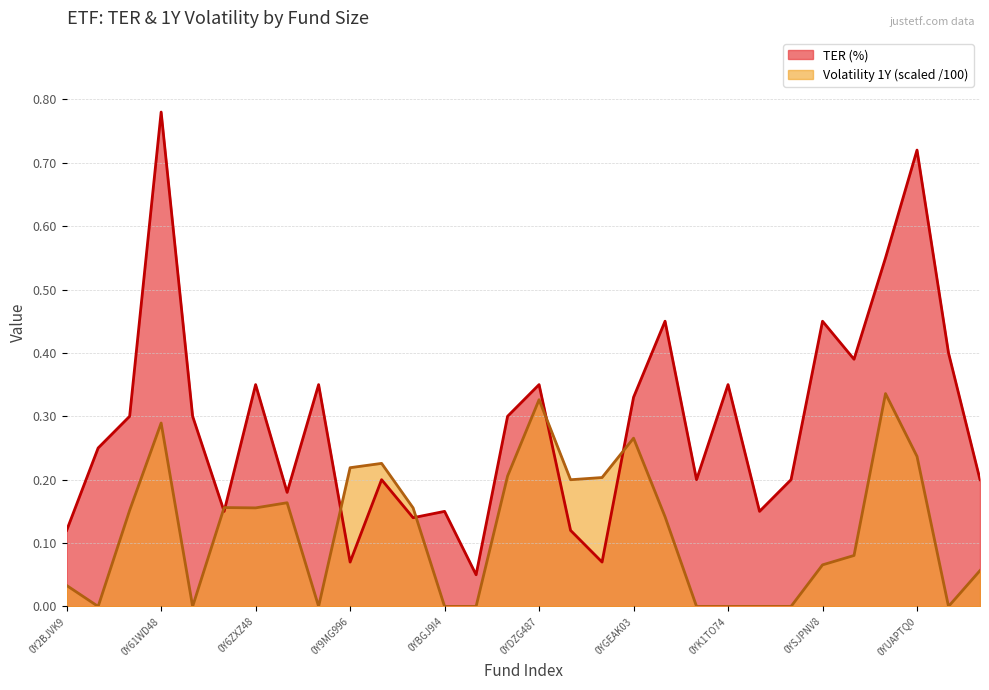

True or false: volatility_1y has more than 2 points higher than both neighbors.

True